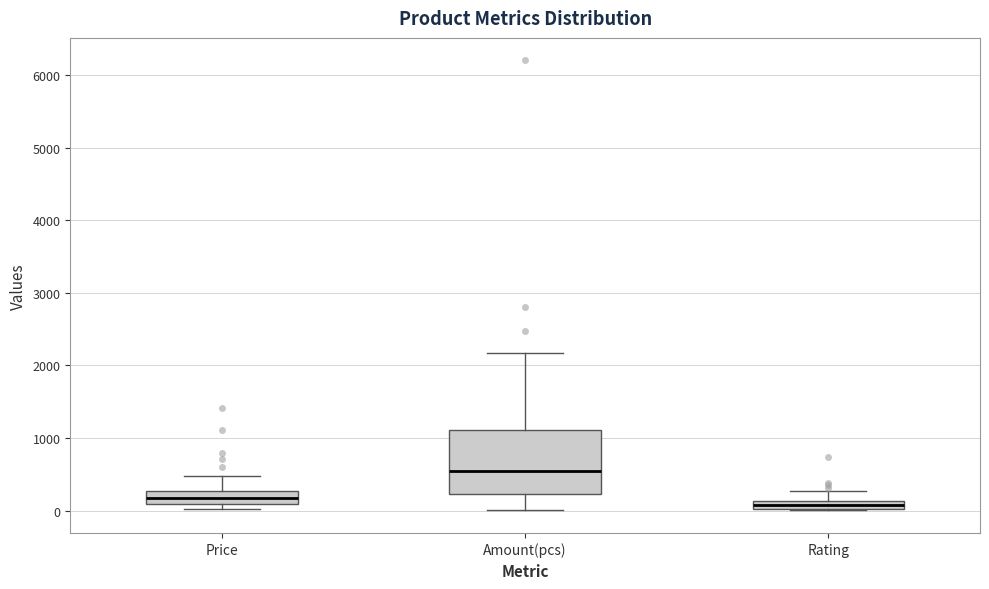

Where does the upper whisker of the box for Rating end on the y-axis? The values are not printed on the chart, so give them approximately, as read against the axis.

300